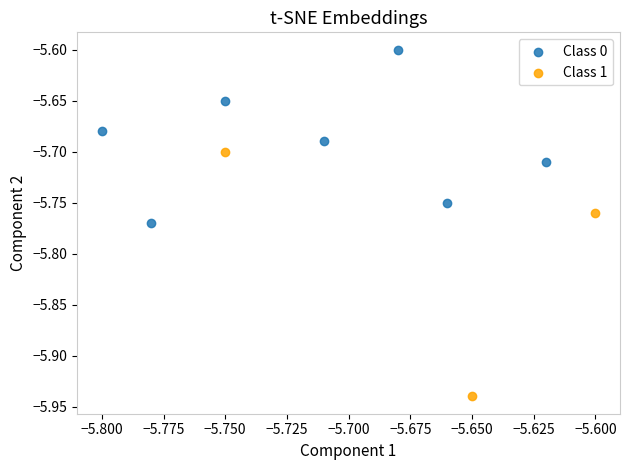

Which series reaches the minimum Y coordinate?

Class 1